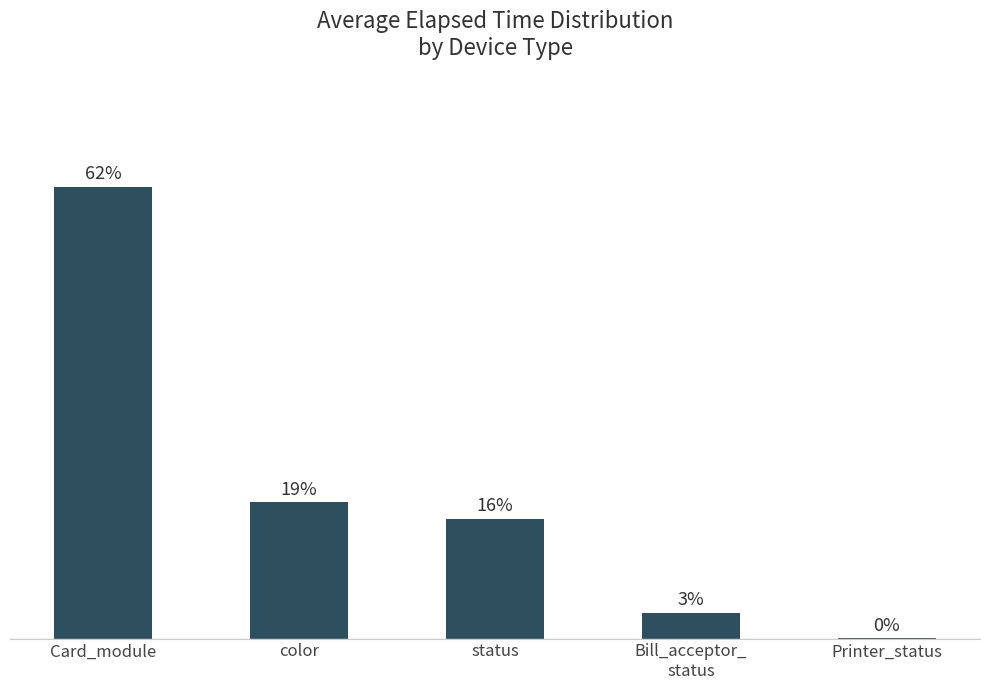

Rank the categories by value from highest to lowest.

Card_module, color, status, Bill_acceptor_
status, Printer_status